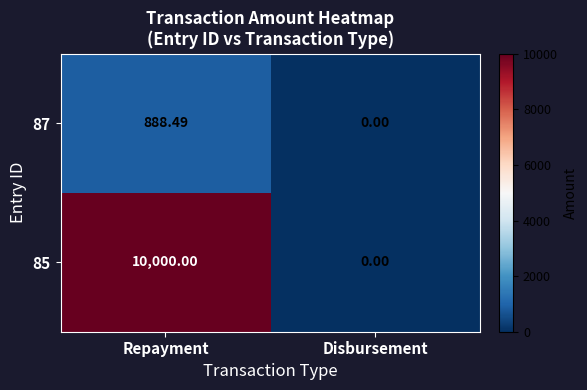

Which label corresponds to the smallest value in the chart?

Disbursement